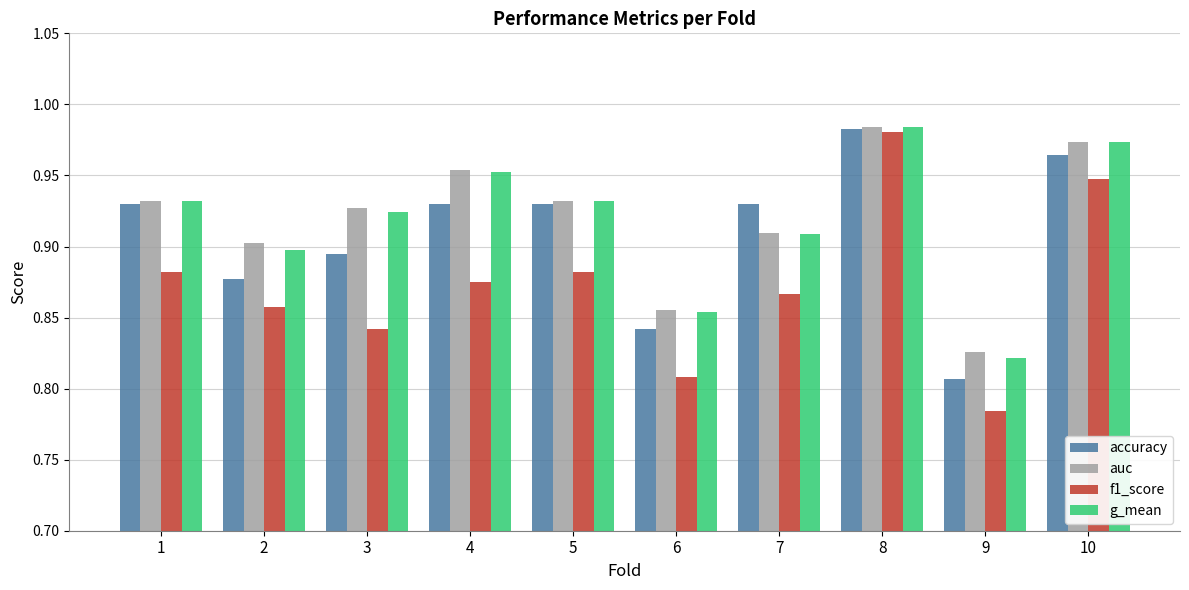

The value of f1_score at 9 is 1.1. True or false?

False